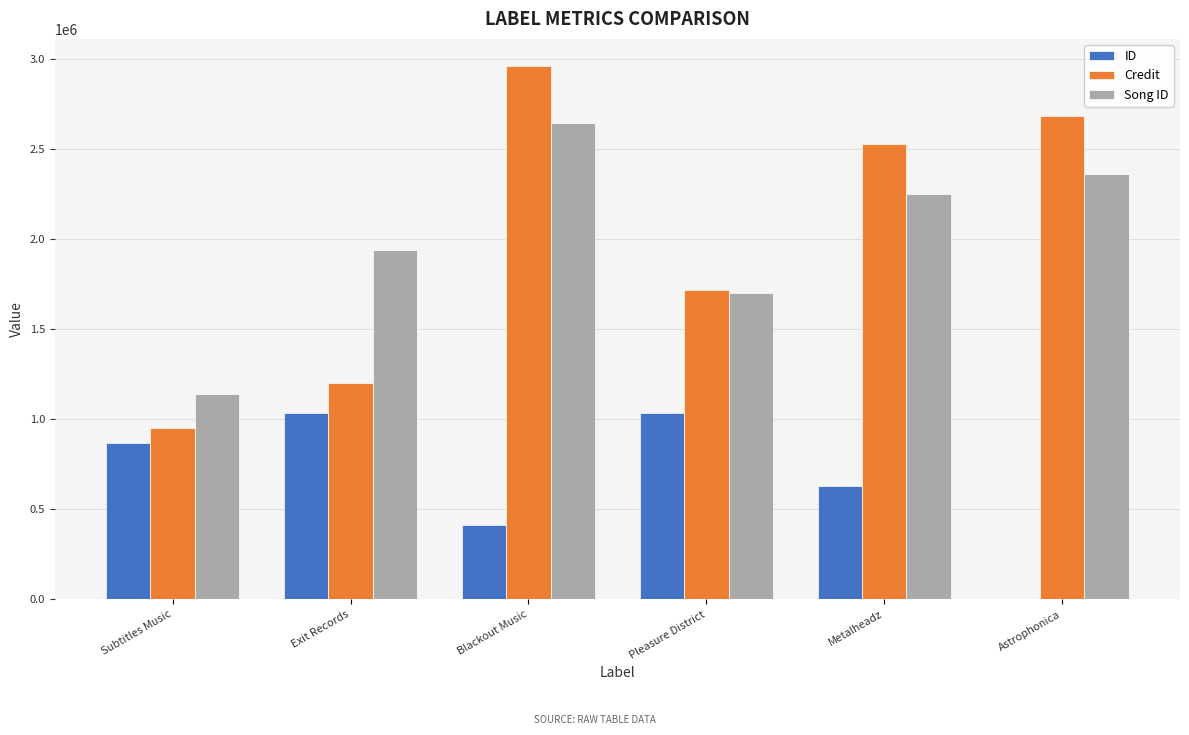

At which category is the sum across all series the highest?

Blackout Music